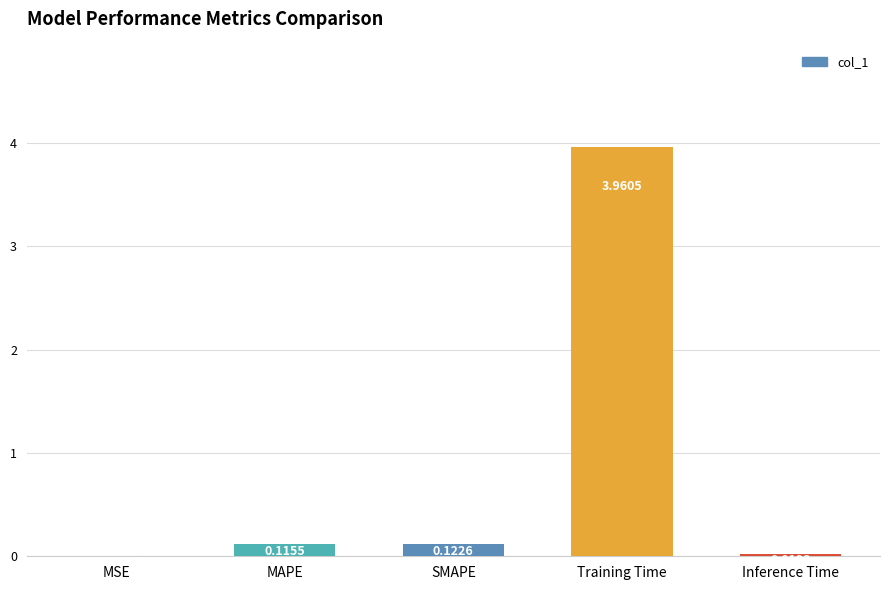

What is the change in value from SMAPE to Training Time?

+3.8